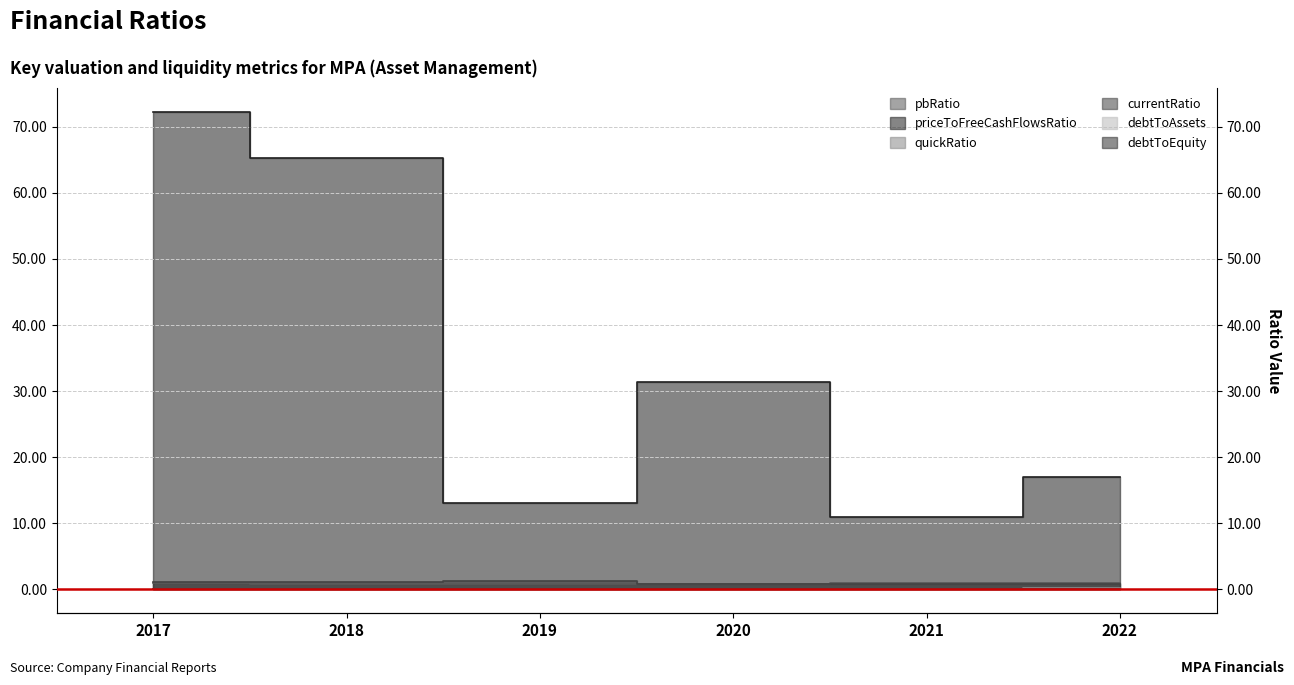

At how many categories does at least one series exceed 50?

2